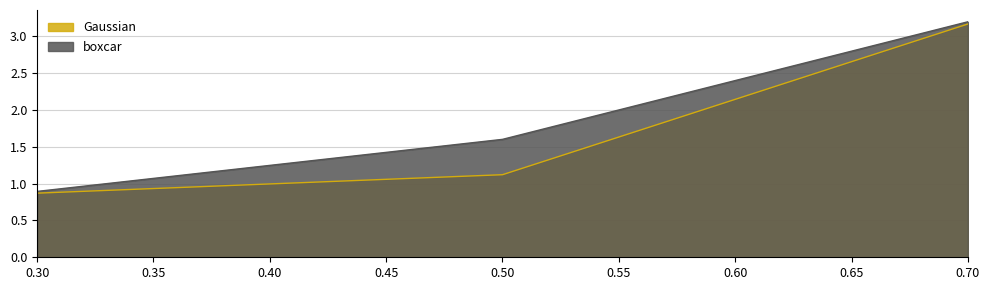

Does the chart have visible grid lines?

Yes